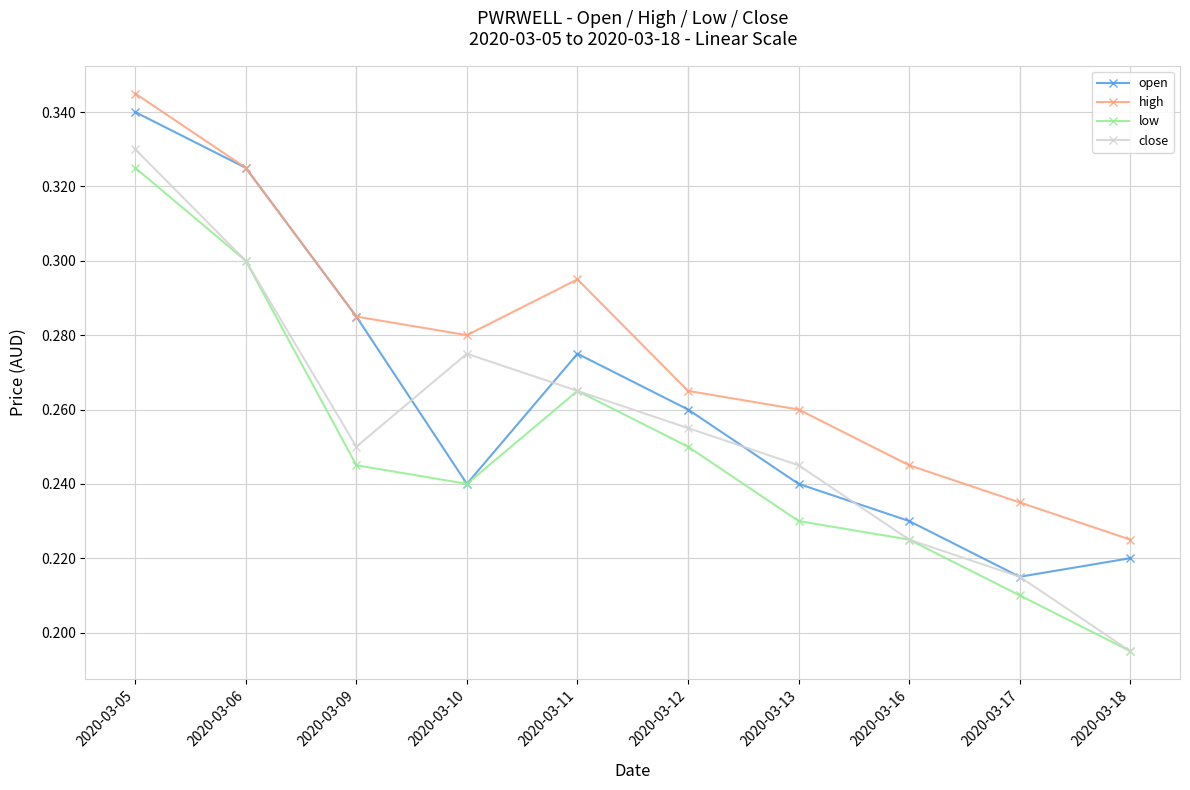

How many open values are between 0 and 1?

10